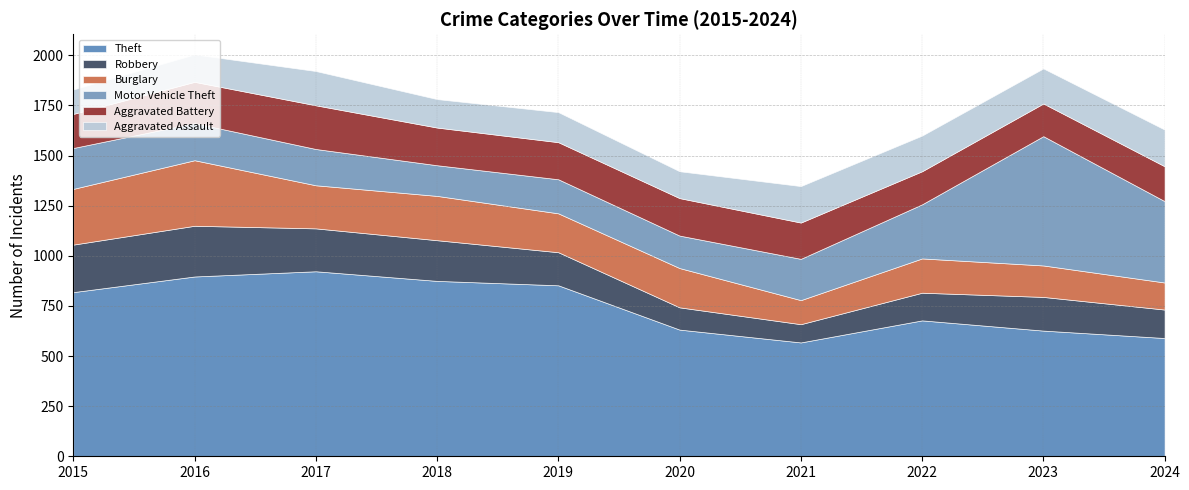

What is the sum of all Aggravated Assault values?

1574